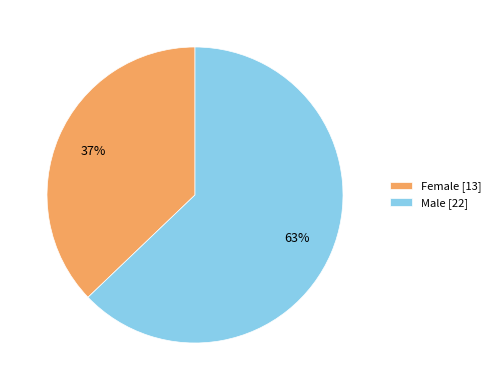

Approximately how many times larger is the value at Female compared to Male?

0.6